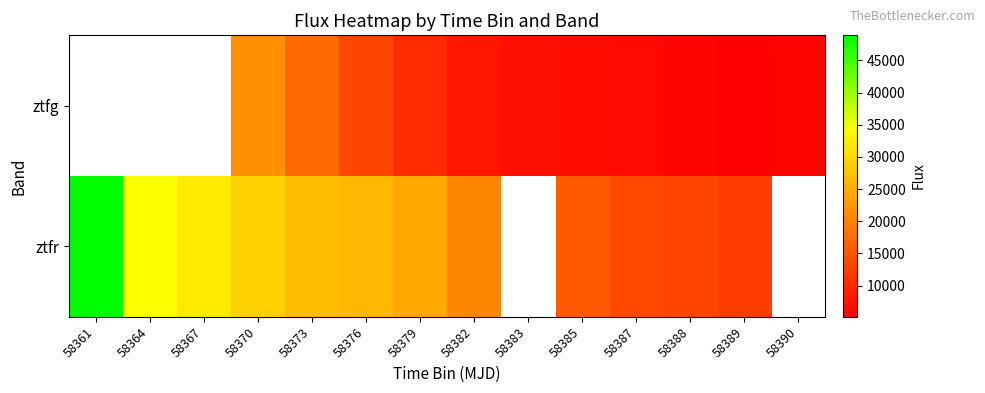

Which series has the widest spread of values?

ztfr